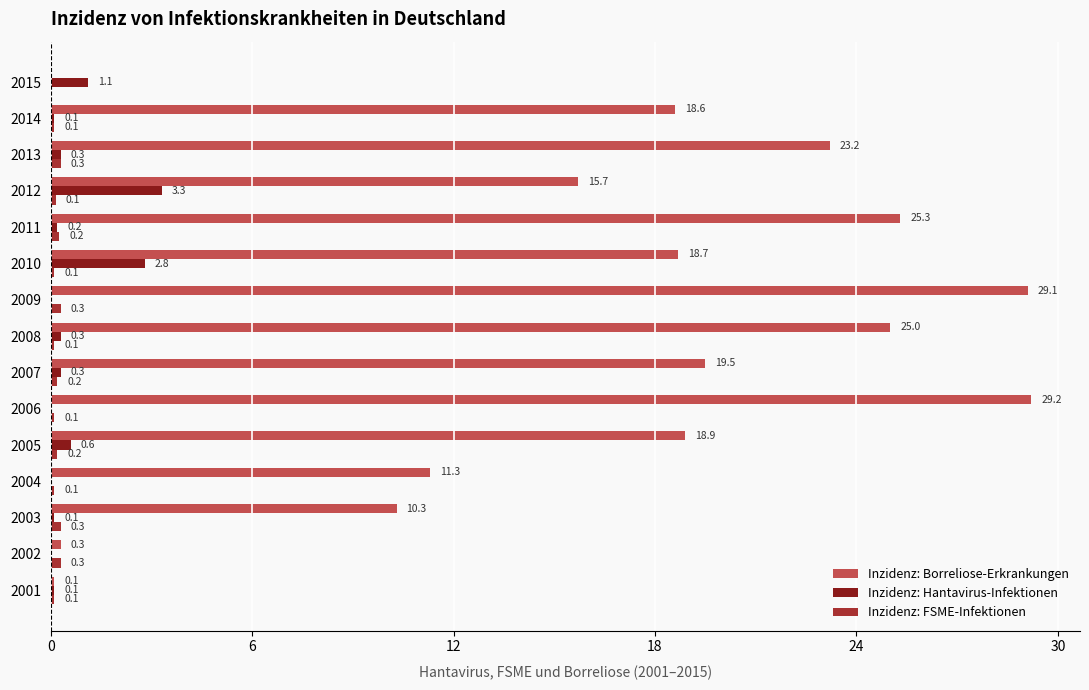

True or false: Inzidenz: Borreliose-Erkrankungen has a value of 6.0 at 2003.

False